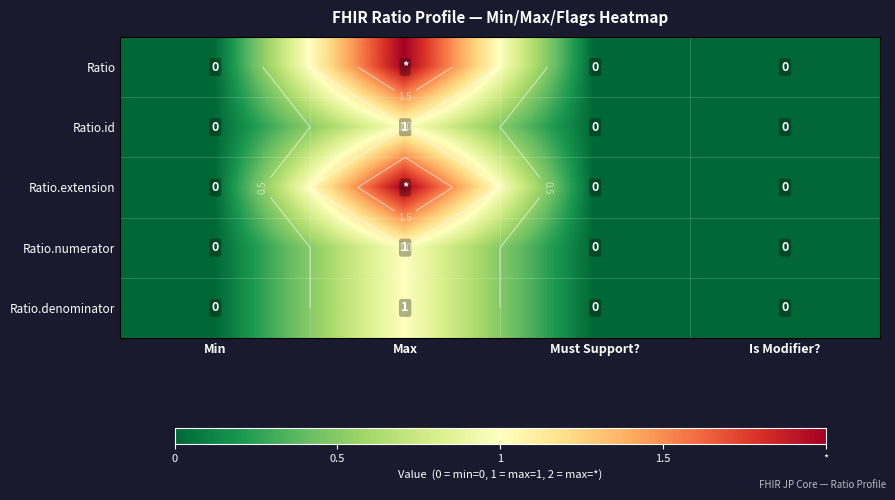

Which label corresponds to the largest value in the chart?

Max